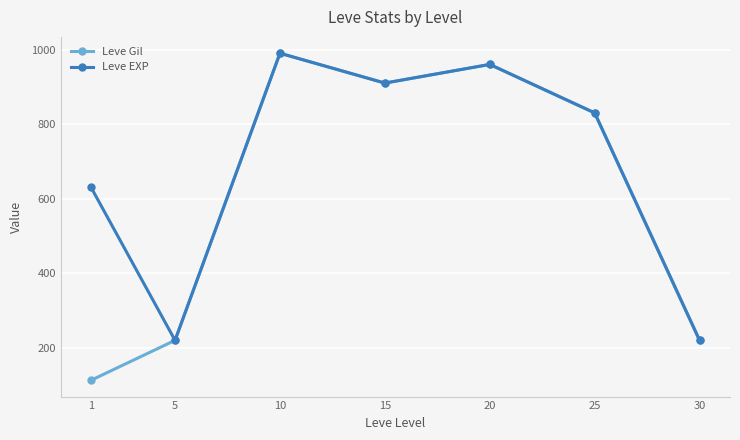

How many values in the Leve EXP series are below 830?

3